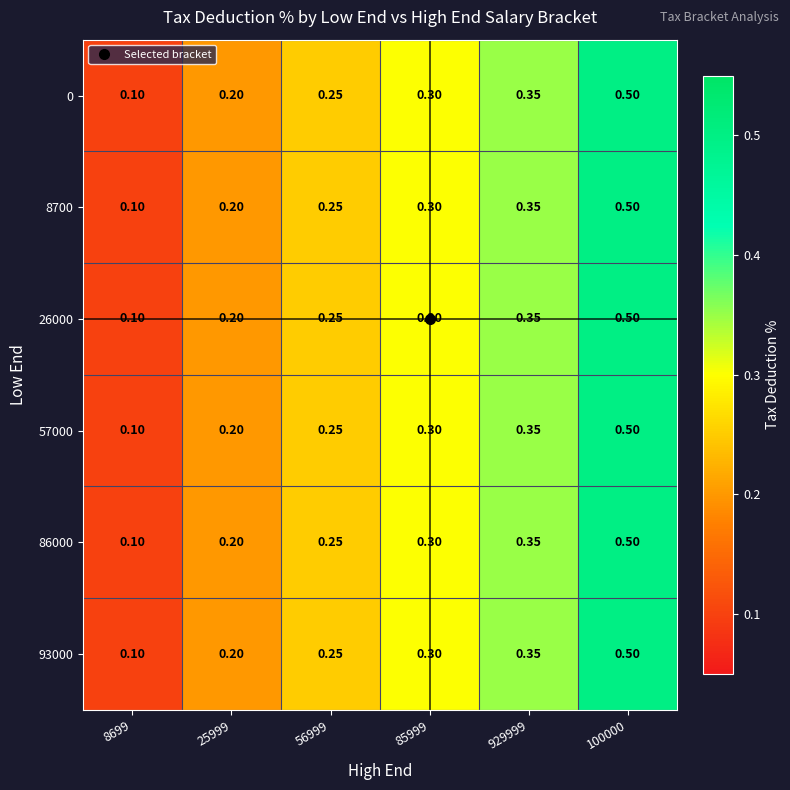

Reading left to right, extract all data points from this chart.

0: 8699=0.1	25999=0.2	56999=0.2	85999=0.3	929999=0.3	100000=0.5
8700: 8699=0.1	25999=0.2	56999=0.2	85999=0.3	929999=0.3	100000=0.5
26000: 8699=0.1	25999=0.2	56999=0.2	85999=0.3	929999=0.3	100000=0.5
57000: 8699=0.1	25999=0.2	56999=0.2	85999=0.3	929999=0.3	100000=0.5
86000: 8699=0.1	25999=0.2	56999=0.2	85999=0.3	929999=0.3	100000=0.5
93000: 8699=0.1	25999=0.2	56999=0.2	85999=0.3	929999=0.3	100000=0.5